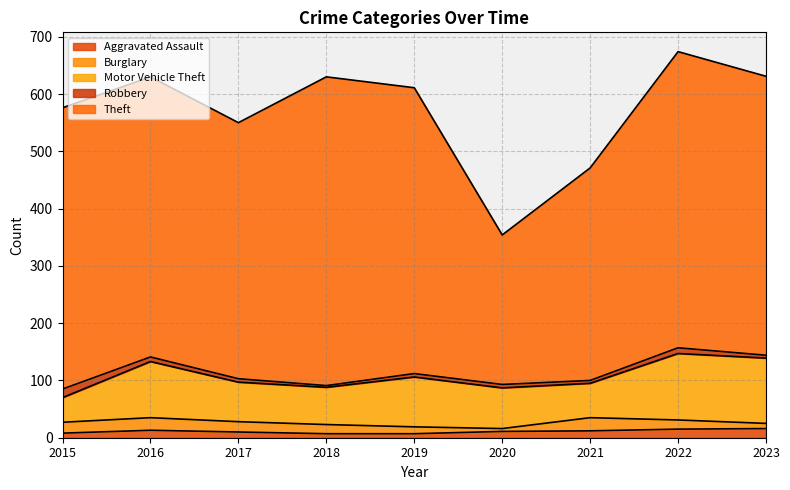

Is the value of Theft at 2019 greater than the value of Robbery at 2018?

Yes